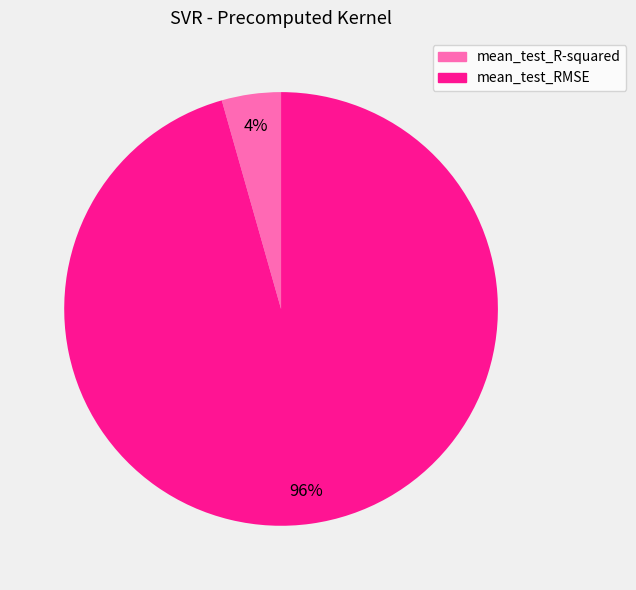

Is there a majority slice in this chart?

Yes